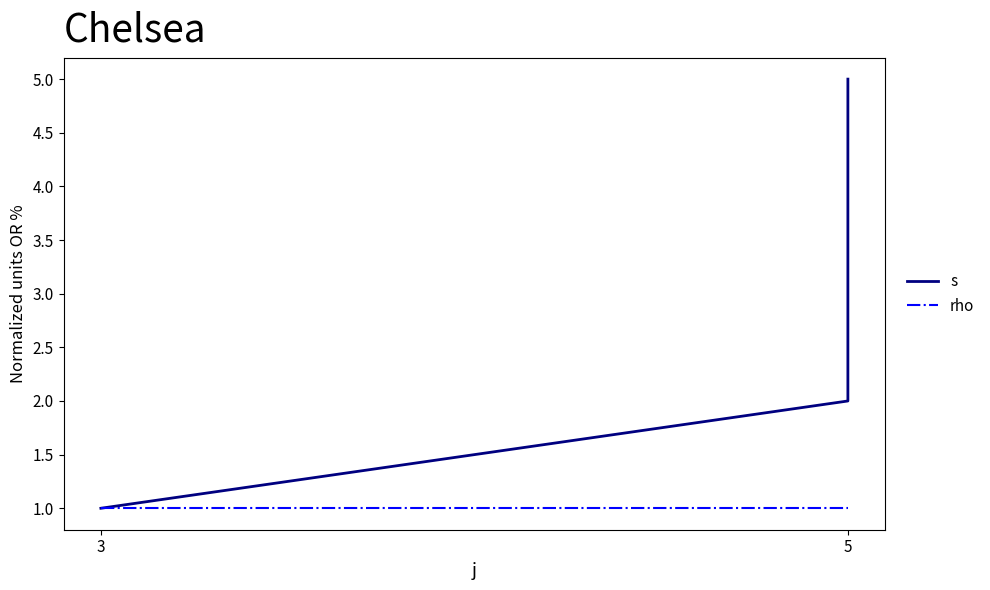

What is the average value of the s series?

3